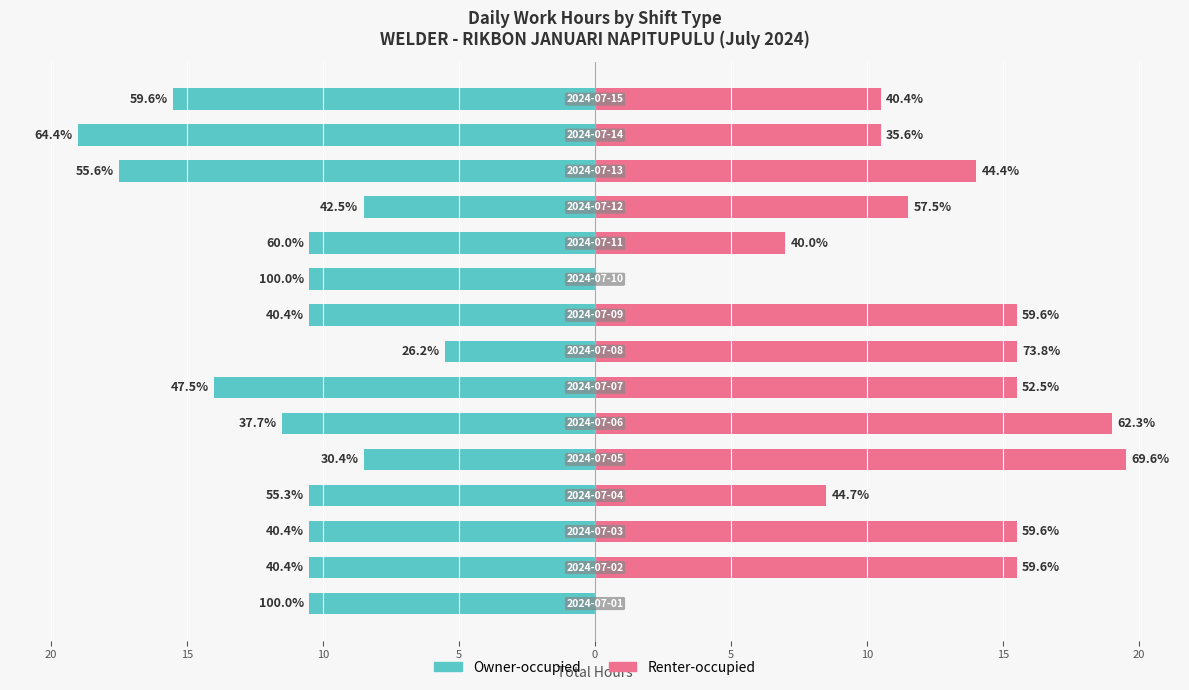

Is it true that Renter-occupied equals 26.6 at 20?

False